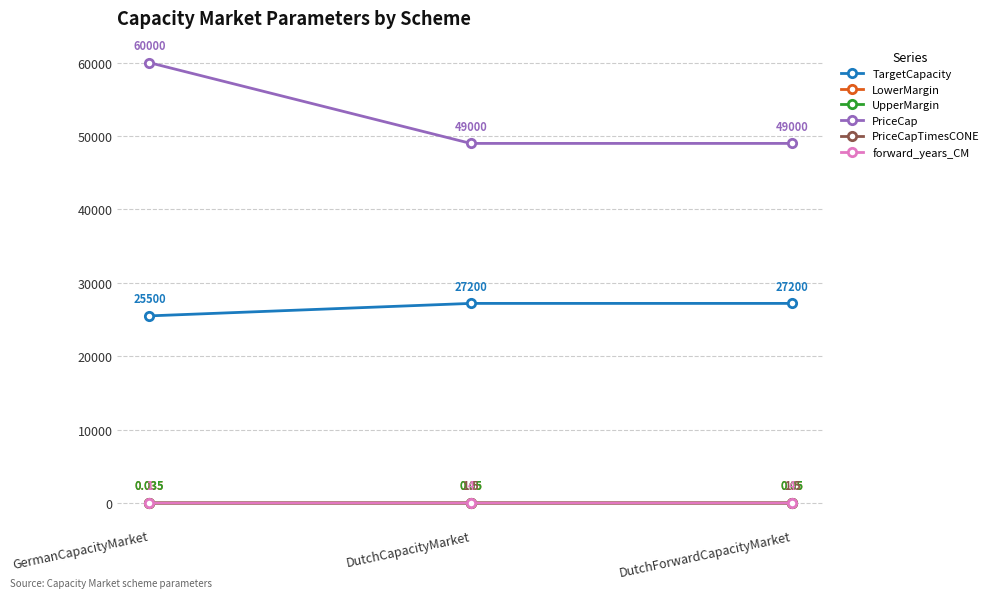

Between GermanCapacityMarket and DutchCapacityMarket, which is larger?

DutchCapacityMarket